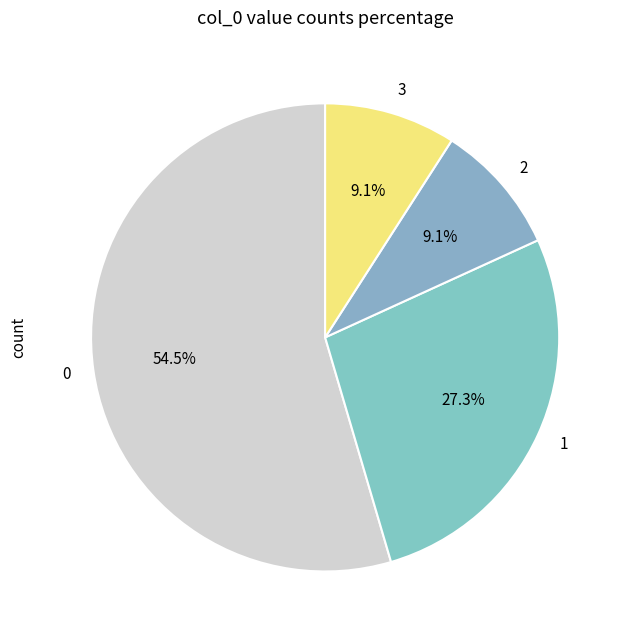

The 2 slice represents 1% of the pie. True or false?

False